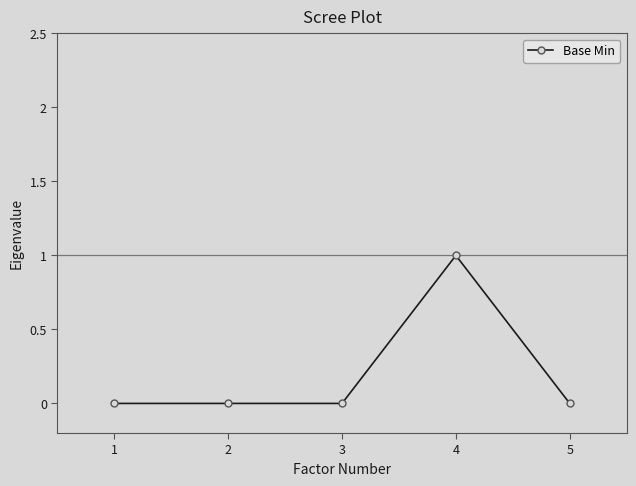

Is this an area chart (filled region under the line)?

No